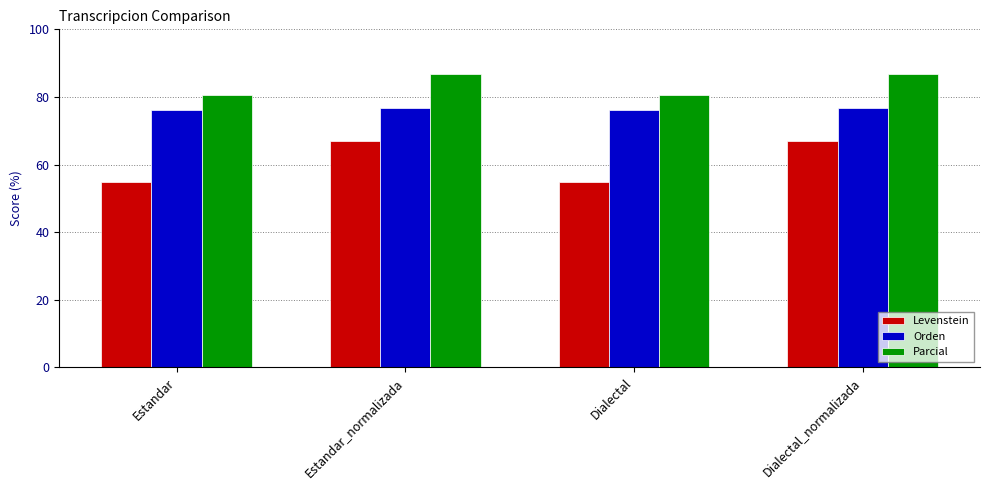

What is the lowest value of the Parcial series?

80.6